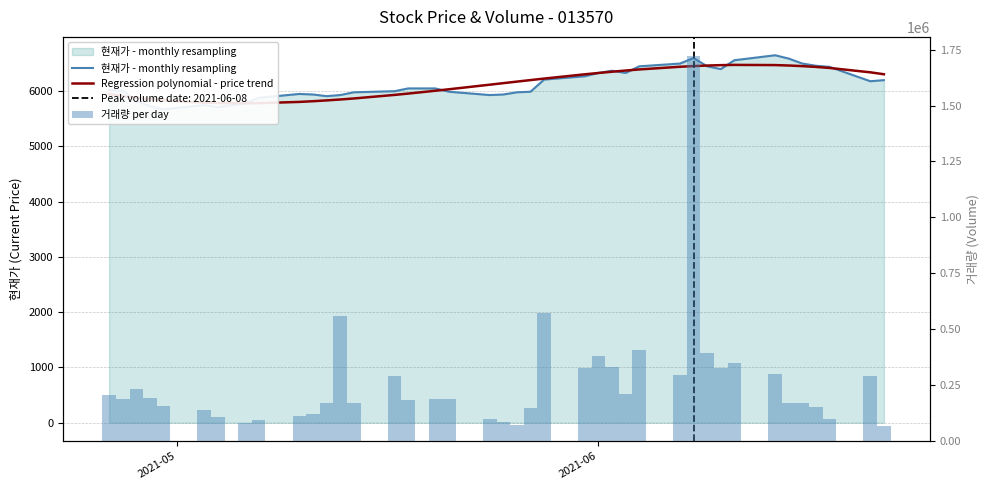

How many groups of bars are there?

40